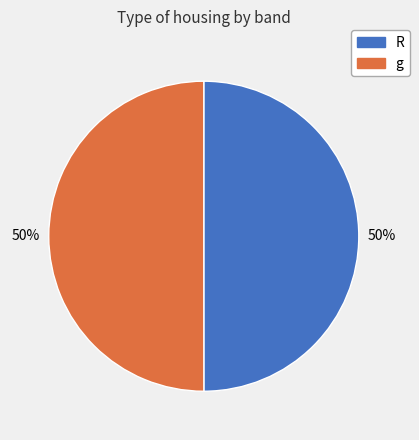

To the nearest percent, what is the combined percentage of R and g?

100%